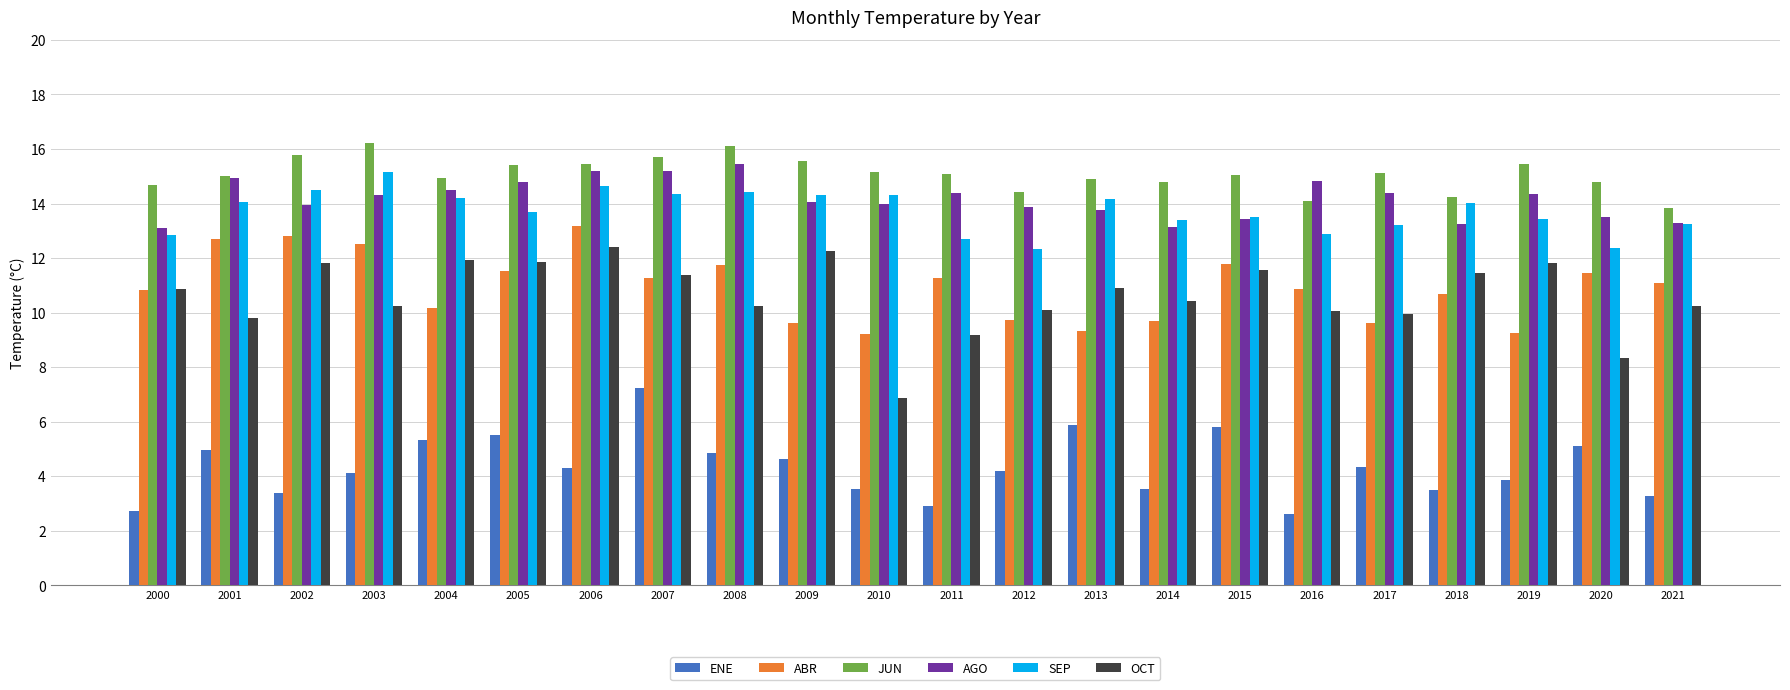

What is the average value of the SEP series?

13.7